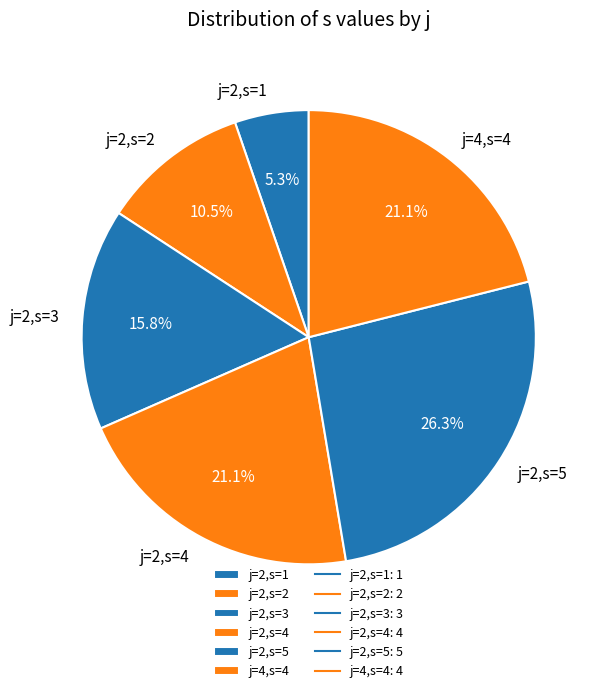

To the nearest percent, what is the difference between the j=2,s=5 and j=4,s=4 slice percentages?

5%